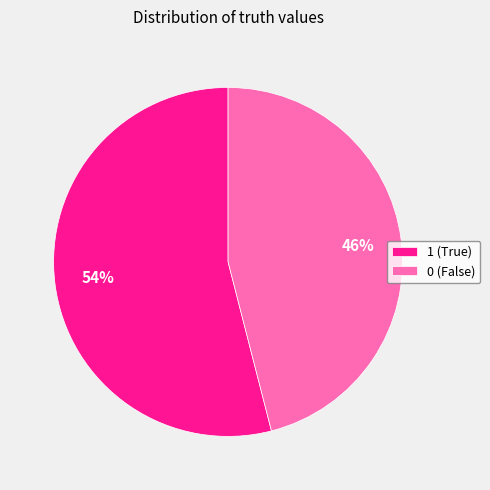

Does any single category account for the majority?

Yes